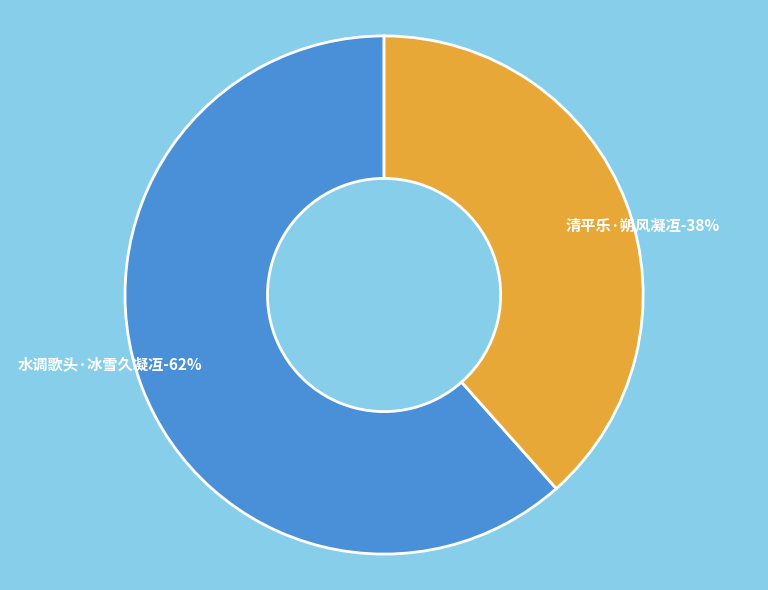

Is the sum of 清平乐·朔风凝冱 and 水调歌头·冰雪久凝冱 greater than half?

Yes